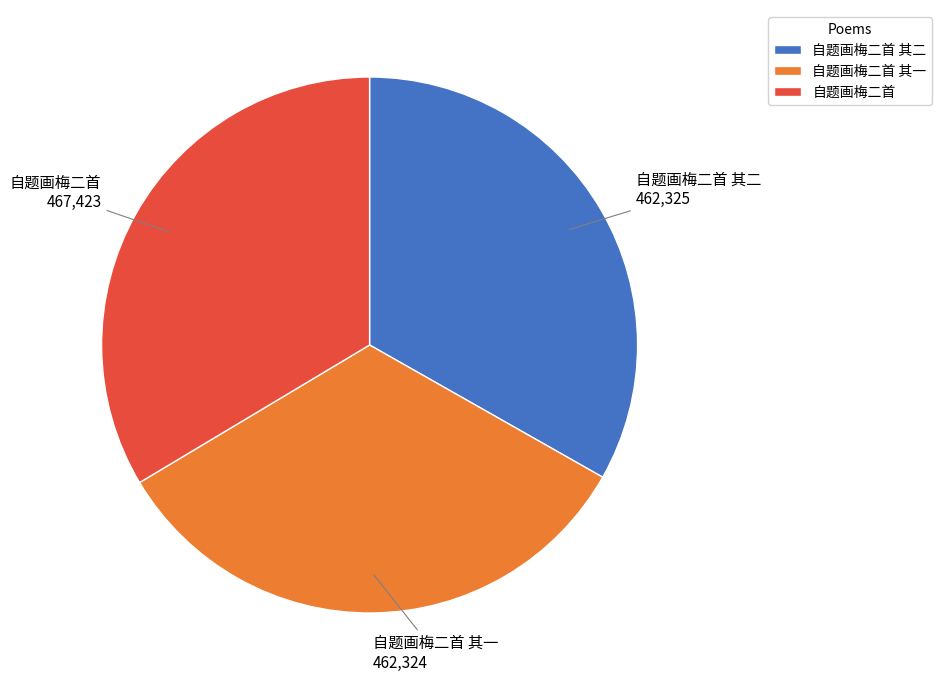

True or false: 自题画梅二首 其一 accounts for 39% of the total.

False